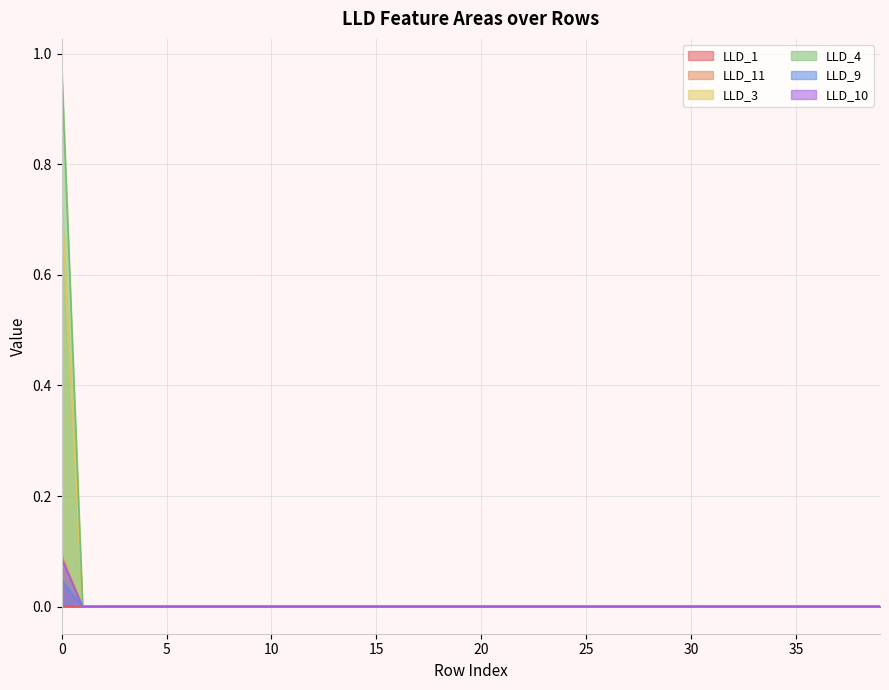

Which series has the widest spread of values?

LLD_4